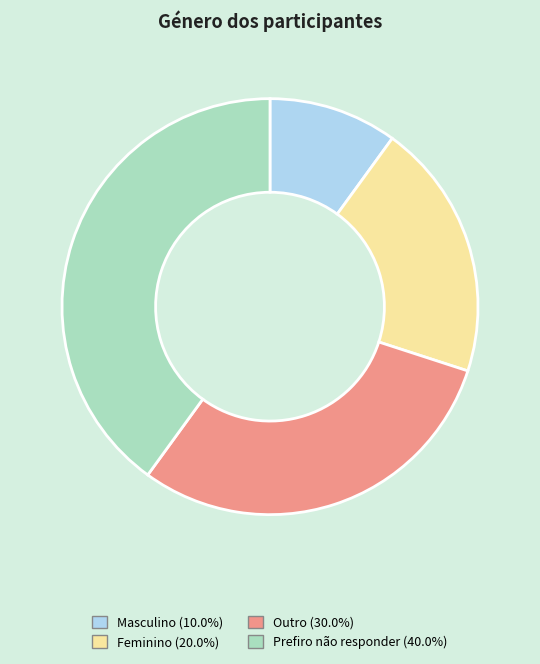

What is the ratio of the value at Masculino to the value at Feminino?

0.5